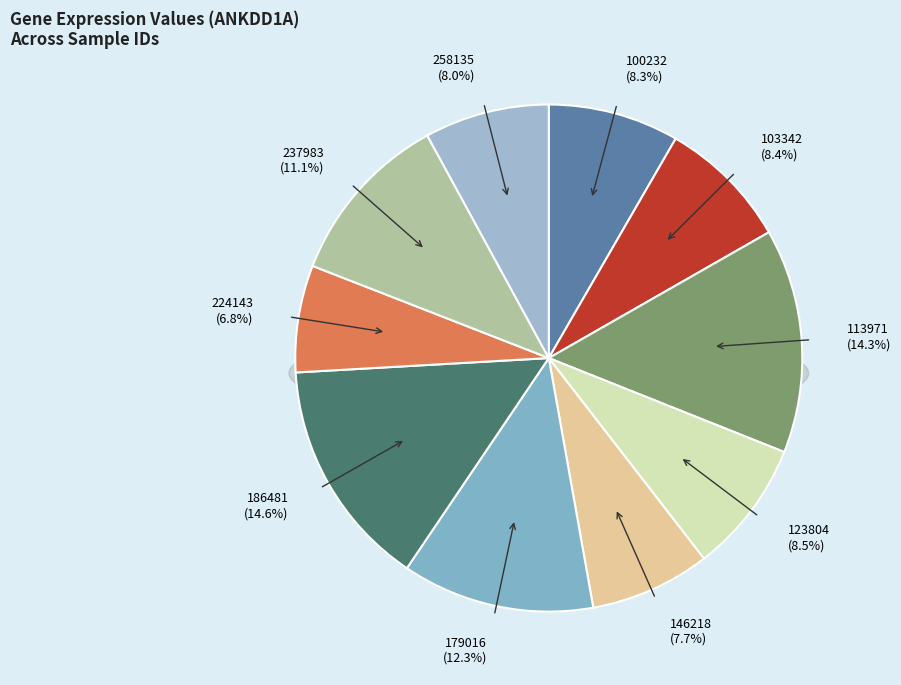

To the nearest percent, what portion does 103342 represent?

8%